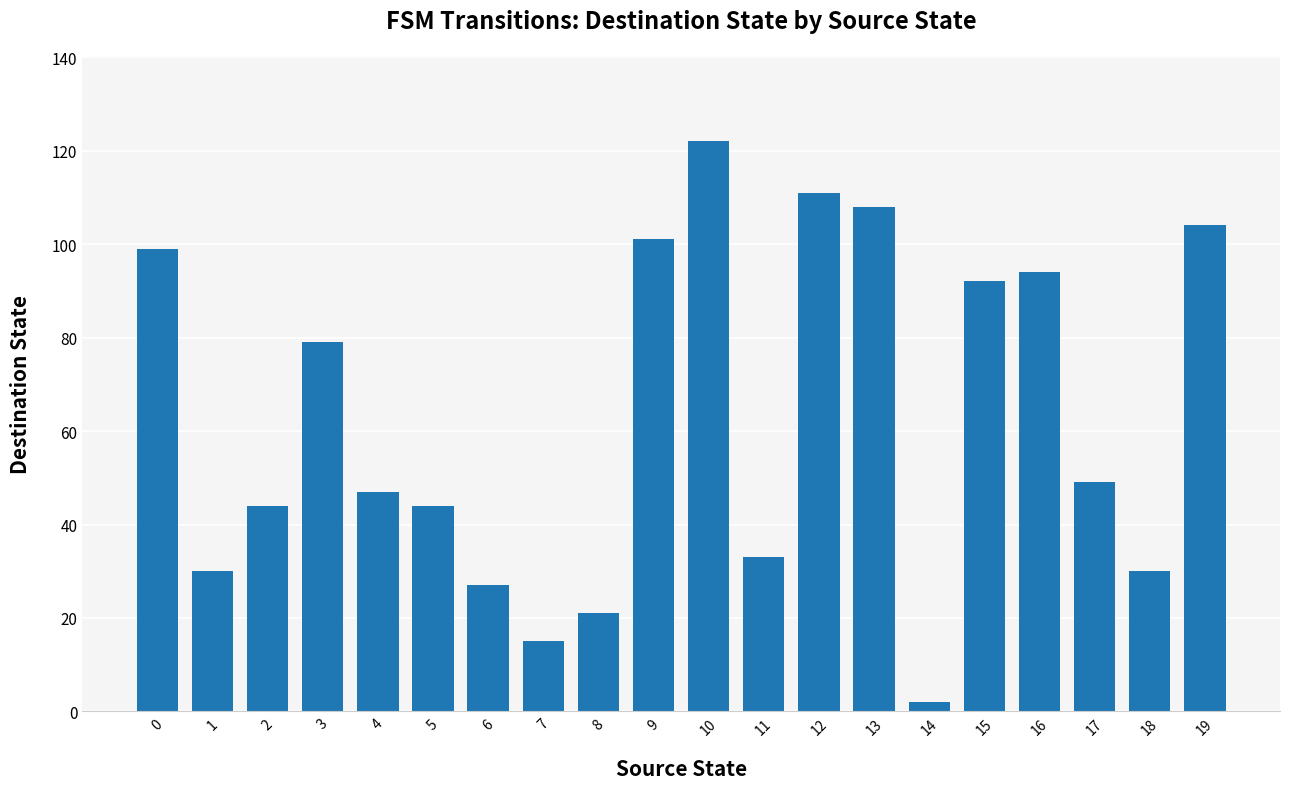

What is the difference between the maximum and minimum values?

120